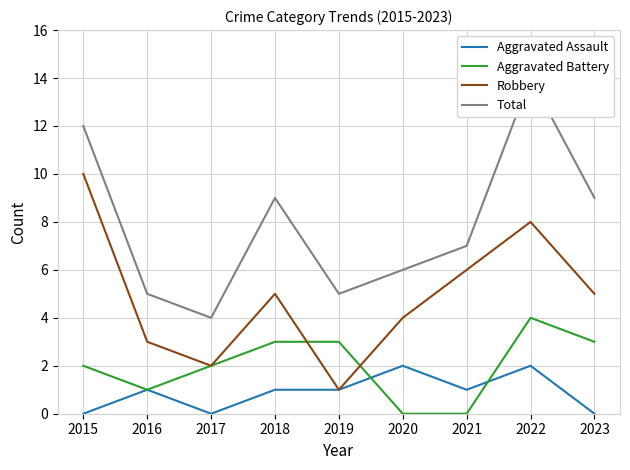

True or false: Aggravated Battery has a value of 1 at 2016.

True